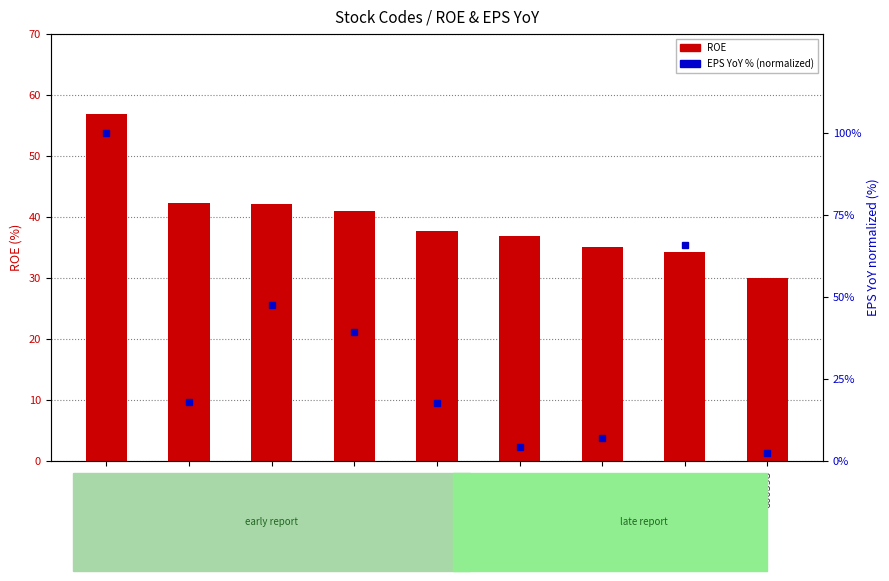

How many groups of bars are there?

9